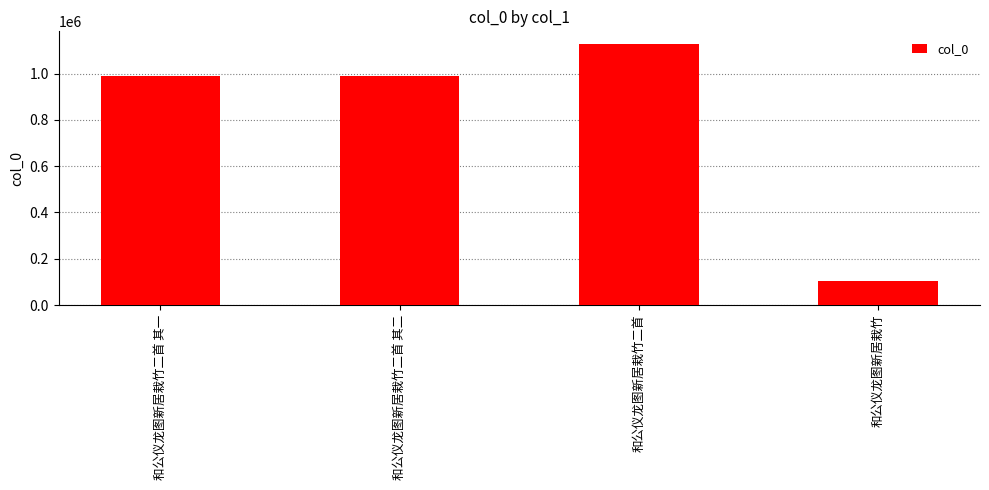

What is the difference between the values at 和公仪龙图新居栽竹 and 和公仪龙图新居栽竹二首 其二?

886429